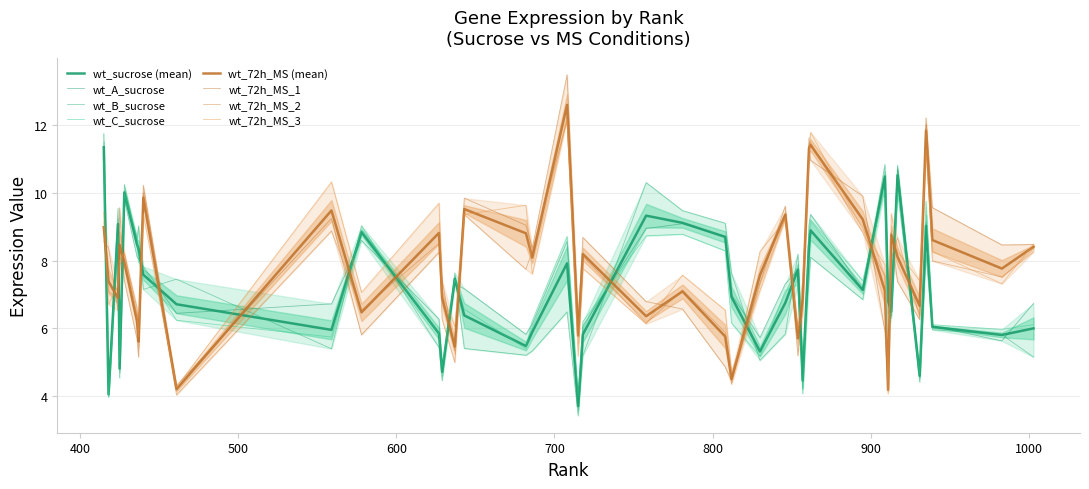

The value of wt_72h_MS_3 at 418 is 6.7. True or false?

True